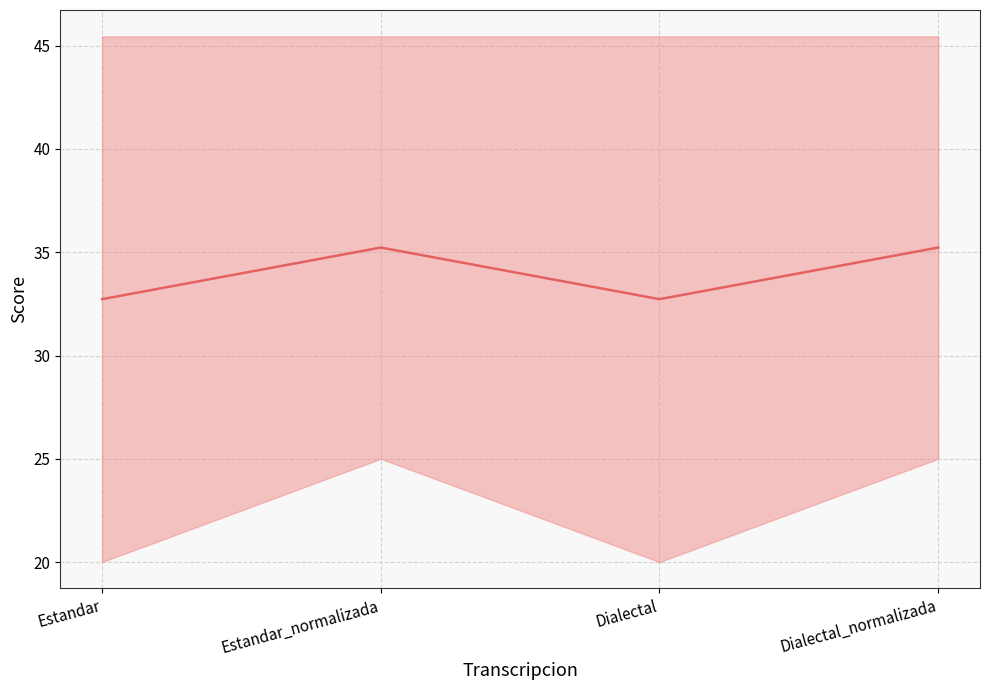

The value at Dialectal_normalizada is 56.5. True or false?

False